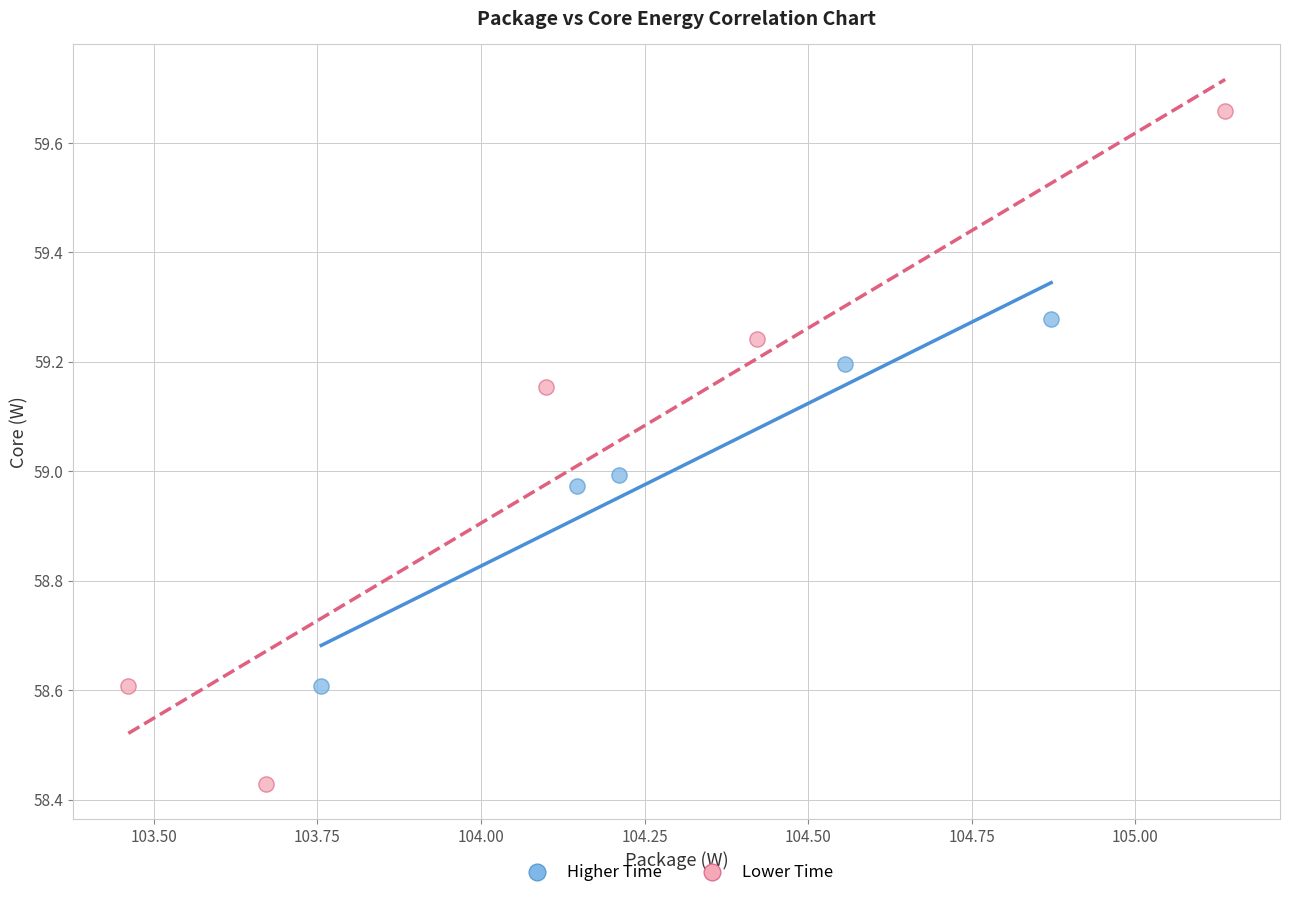

Which series has the widest spread of Y values?

Lower Time